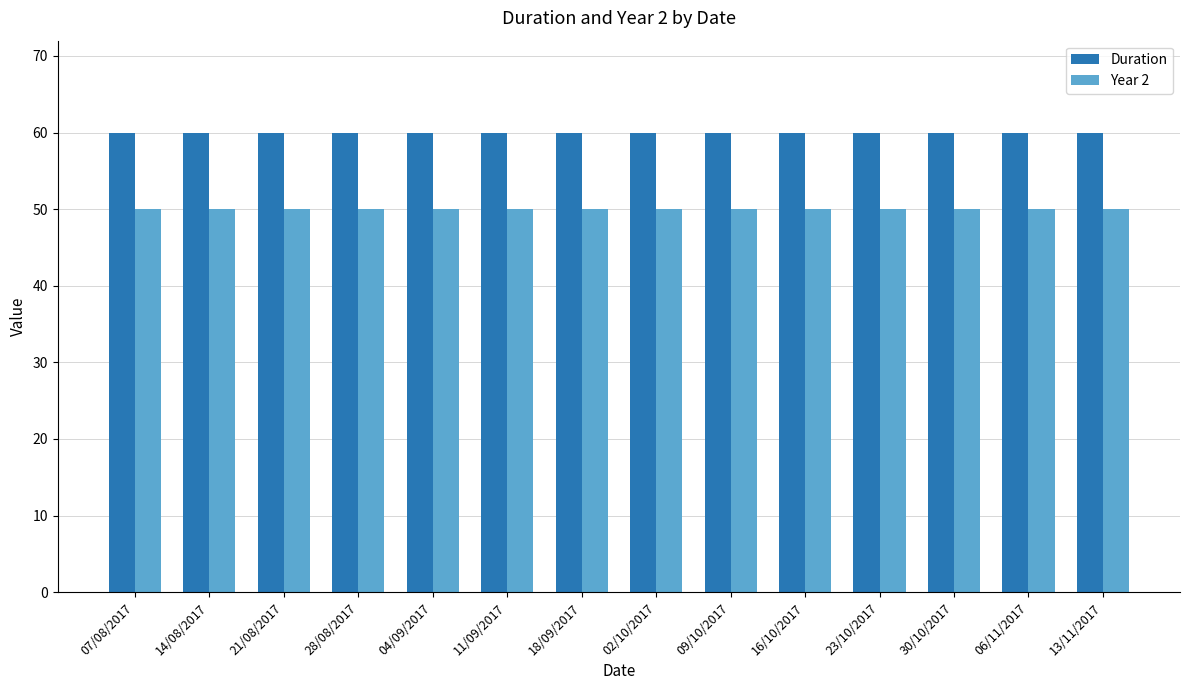

True or false: Duration has a value of 39 at 07/08/2017.

False